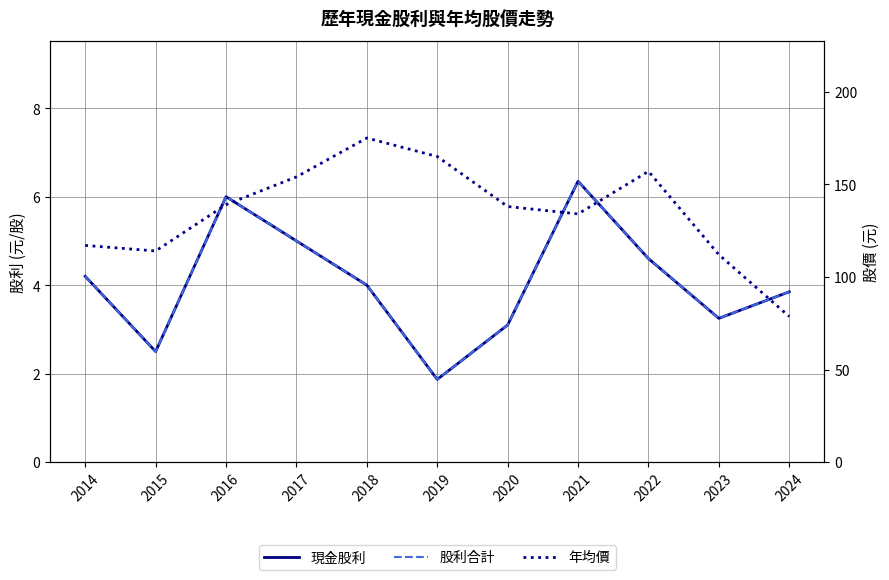

True or false: 現金股利 and 股利合計 intersect in this chart.

False